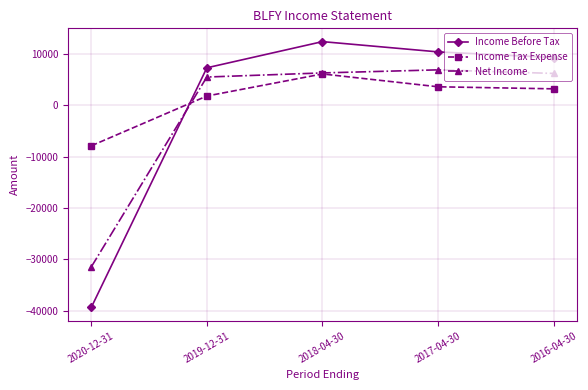

The value of Income Tax Expense at 2016-04-30 is 3200. True or false?

True